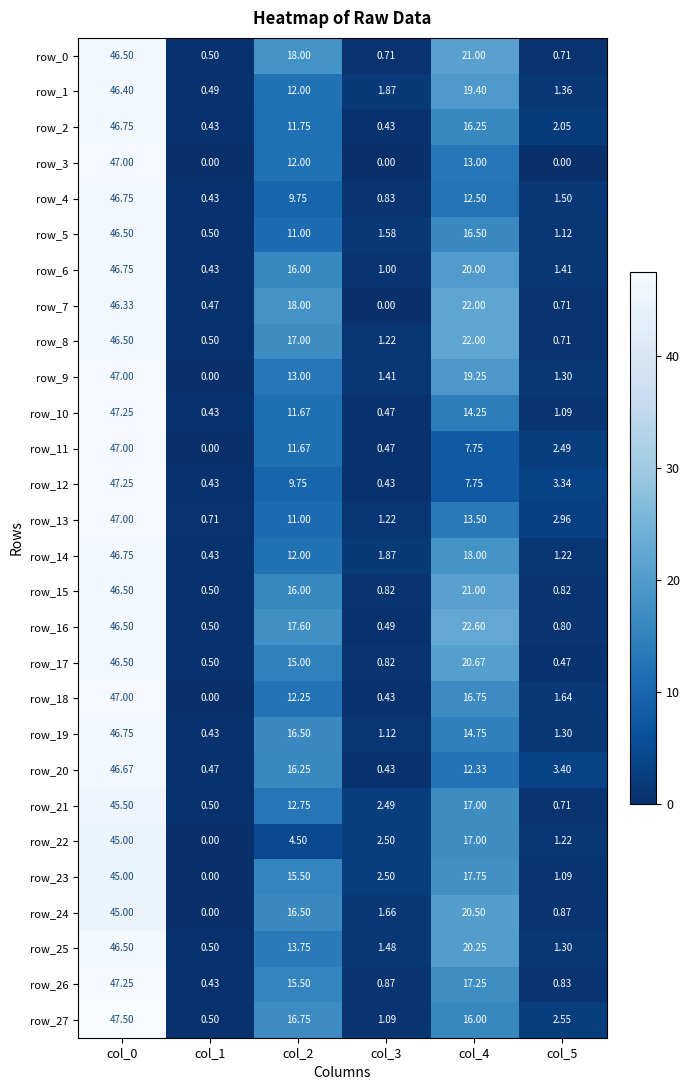

Is the value of row_18 at col_0 greater than the value of row_5 at col_1?

Yes